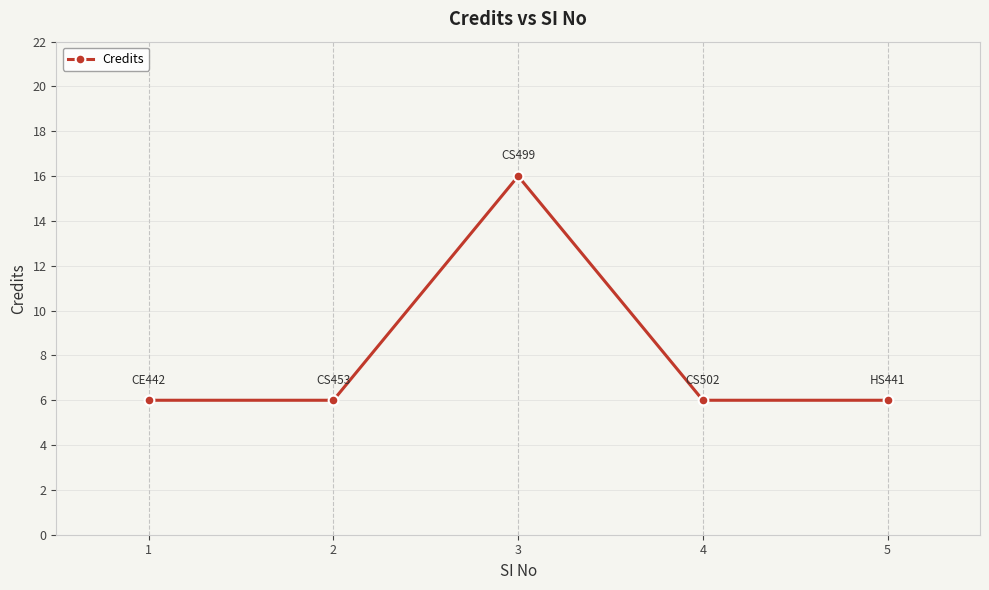

What is the maximum value shown in the chart?

16